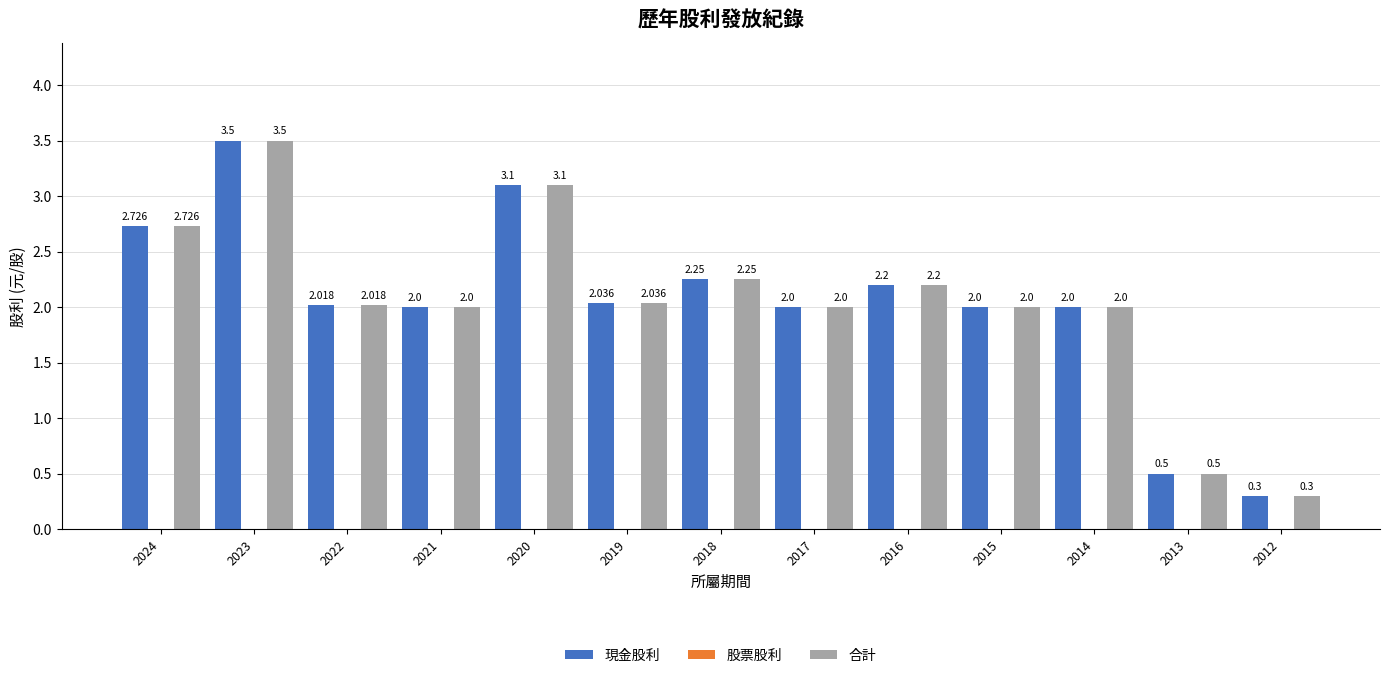

Does the chart contain stacked bars?

No